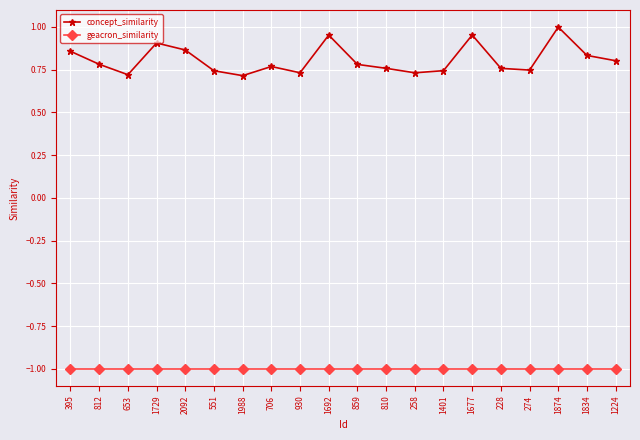

At how many categories does at least one series exceed 0?

20